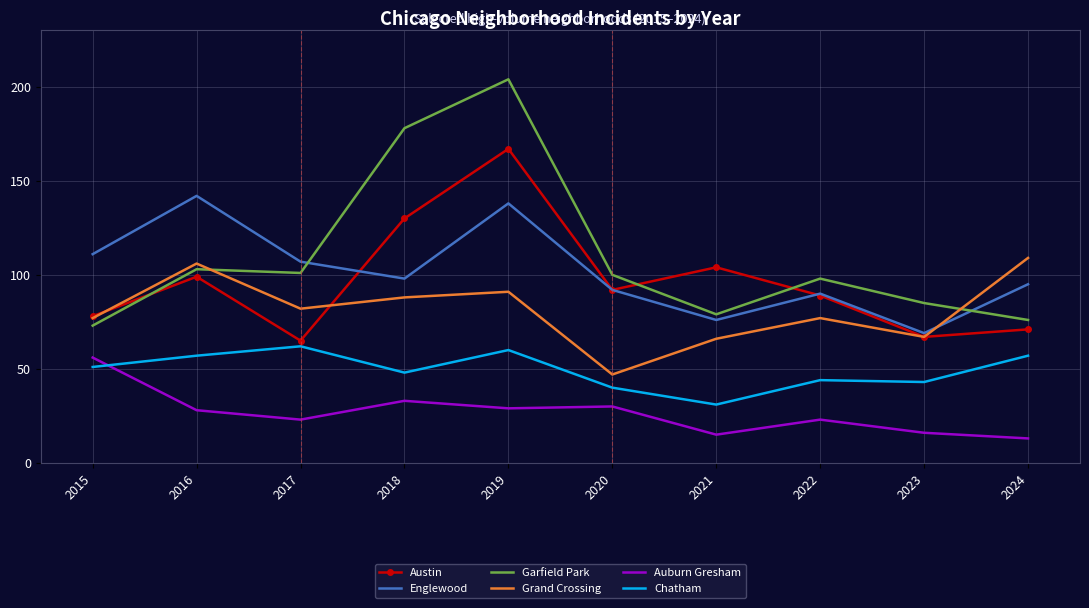

What are all the series names shown in the legend?

Austin, Englewood, Garfield Park, Grand Crossing, Auburn Gresham, Chatham